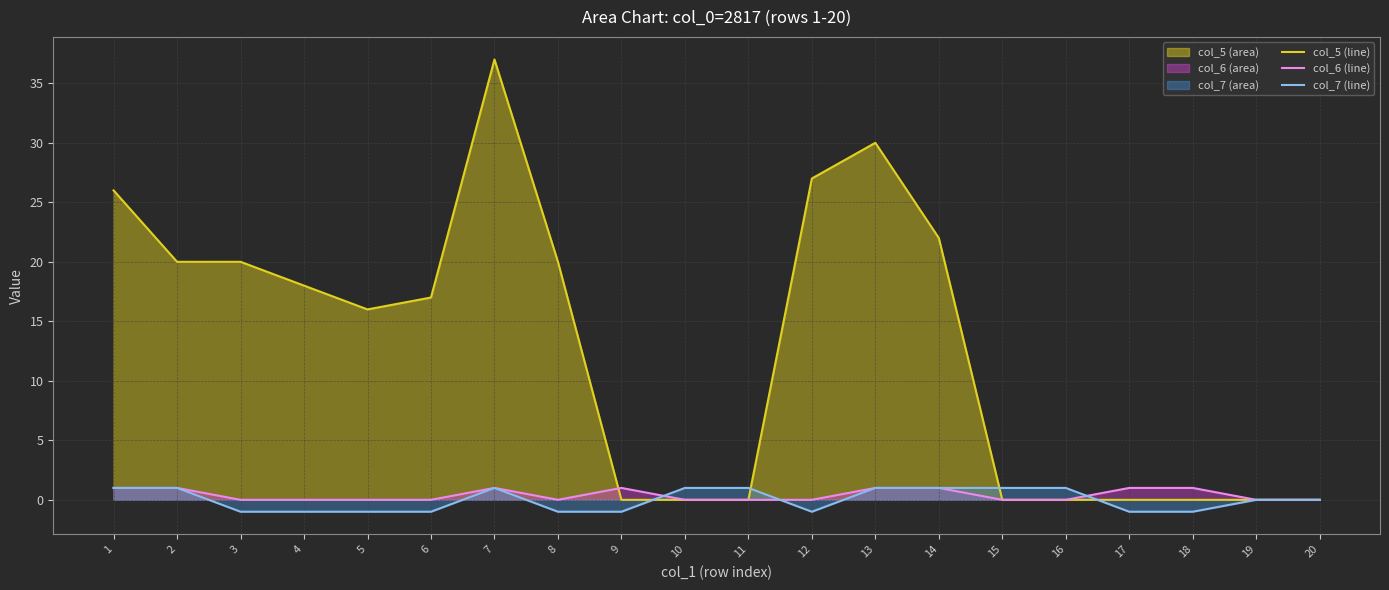

Reading left to right, transcribe all the data shown in this chart.

col_5 (line): 26	20	20	18	16	17	37	20	0	0	0	27	30	22	0	0	0	0	0	0
col_6 (line): 1	1	0	0	0	0	1	0	1	0	0	0	1	1	0	0	1	1	0	0
col_7 (line): 1	1	-1	-1	-1	-1	1	-1	-1	1	1	-1	1	1	1	1	-1	-1	0	0